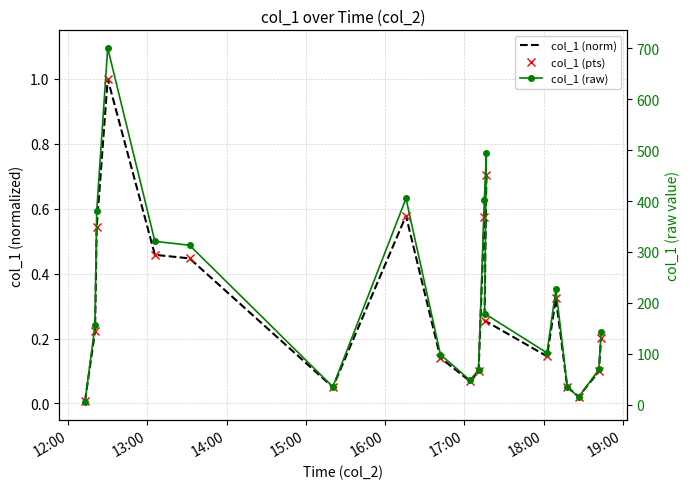

How many interior local valleys does the col_1 (raw) series have?

4